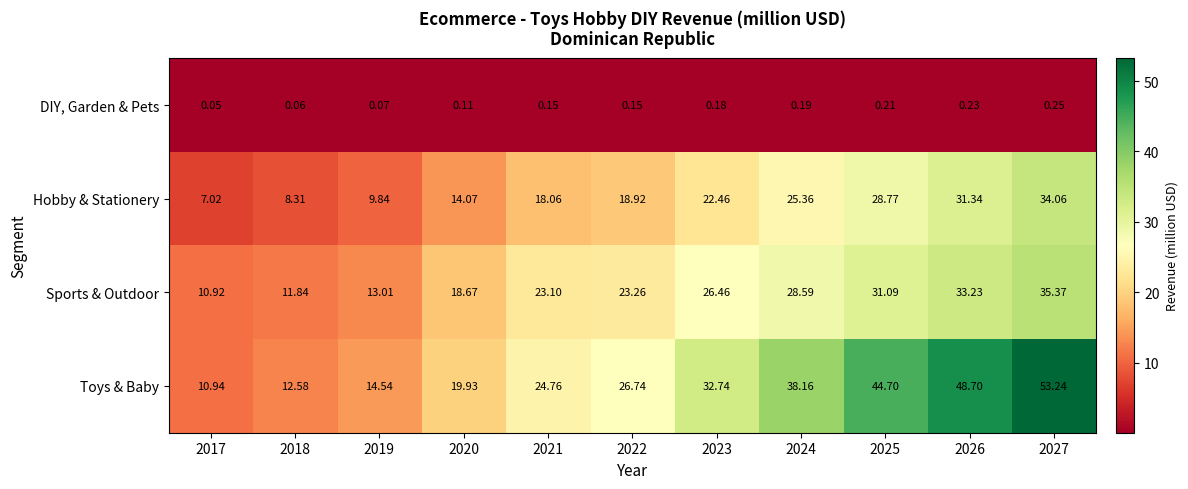

What is the total value across all series at 2022?

69.1